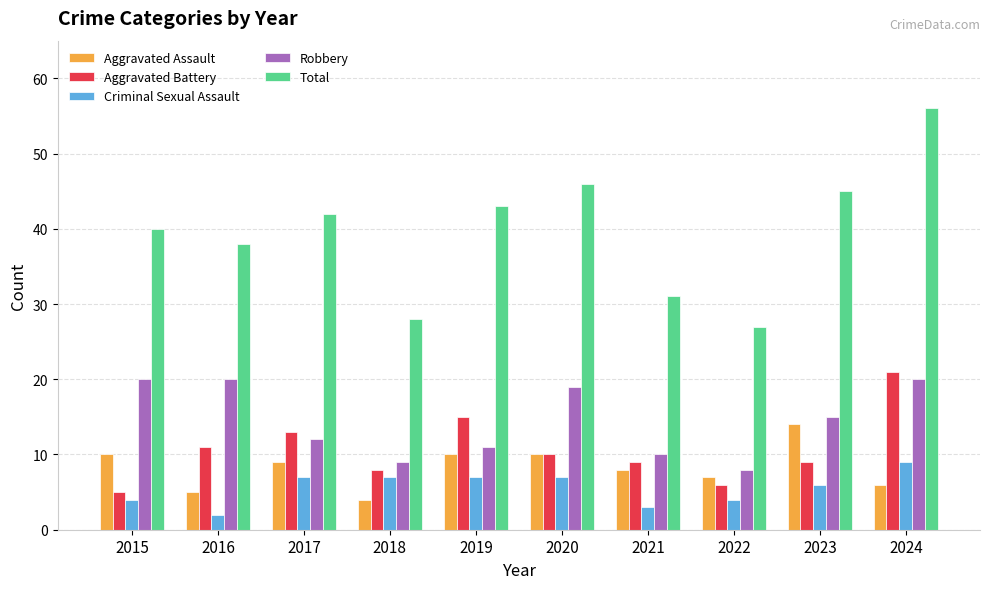

Count the number of data series in this chart.

5